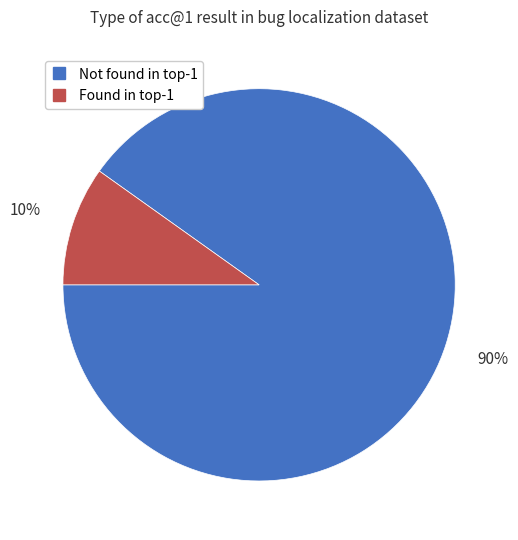

To the nearest percent, what is the average slice percentage?

50%